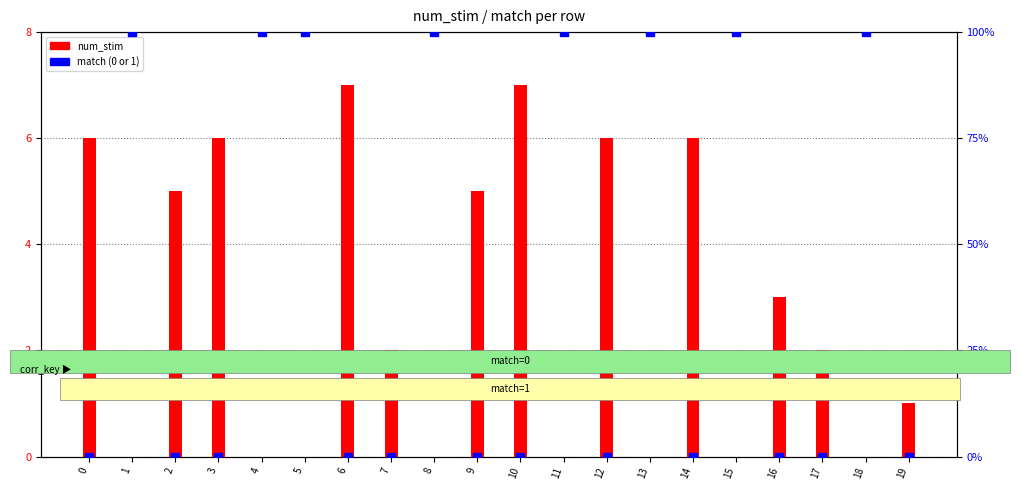

Reading left to right, what are all the values shown in this chart?

0=0	1=1	2=0	3=0	4=1	5=1	6=0	7=0	8=1	9=0	10=0	11=1	12=0	13=1	14=0	15=1	16=0	17=0	18=1	19=0